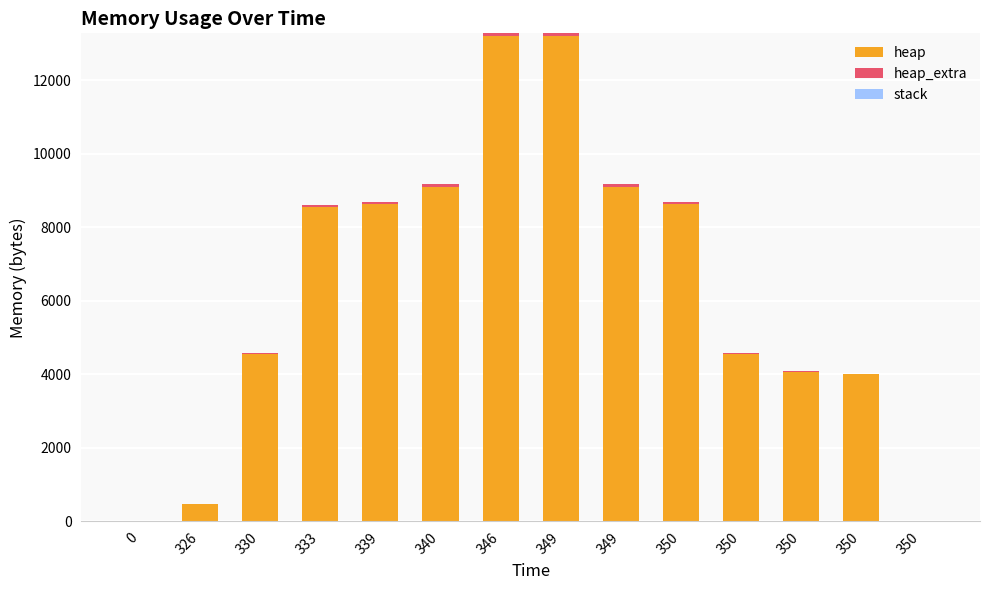

Are the bars horizontal?

No